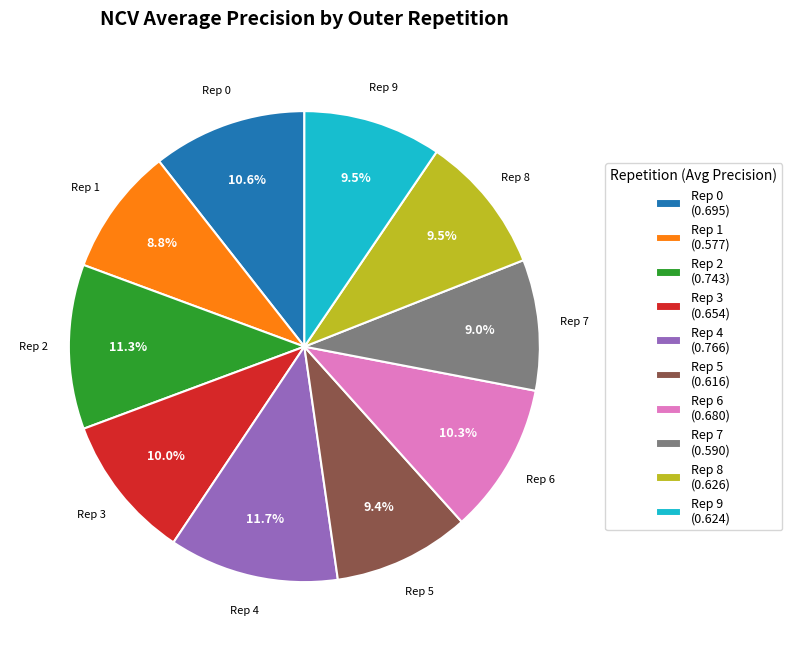

What portion of the pie excludes Rep 2 (0.743)?

88.7%